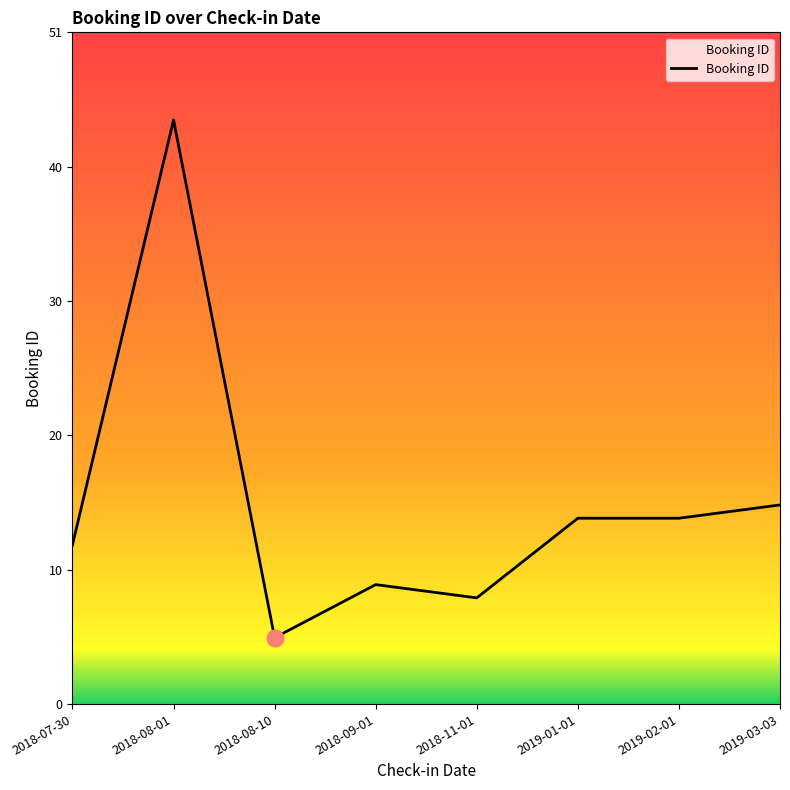

Between 2018-11-01 and 2018-09-01, which is larger?

2018-09-01